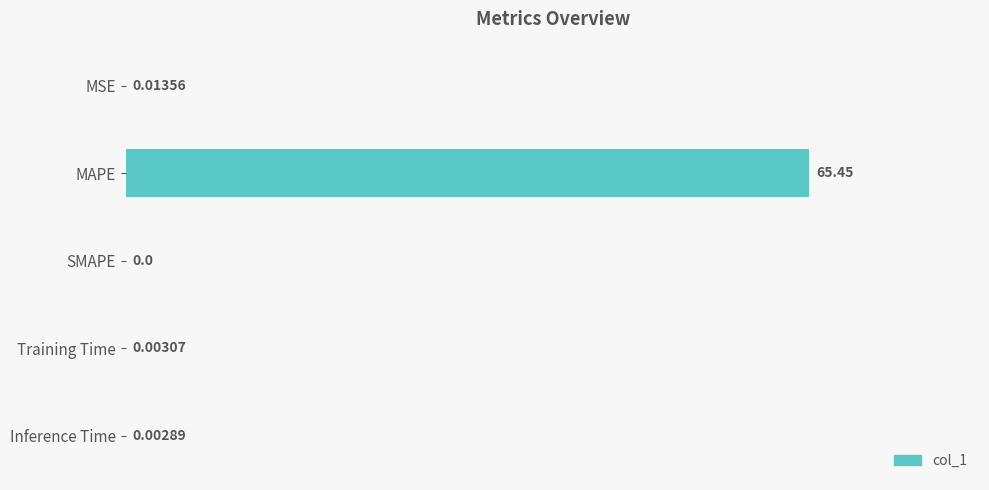

Are the bars horizontal?

Yes